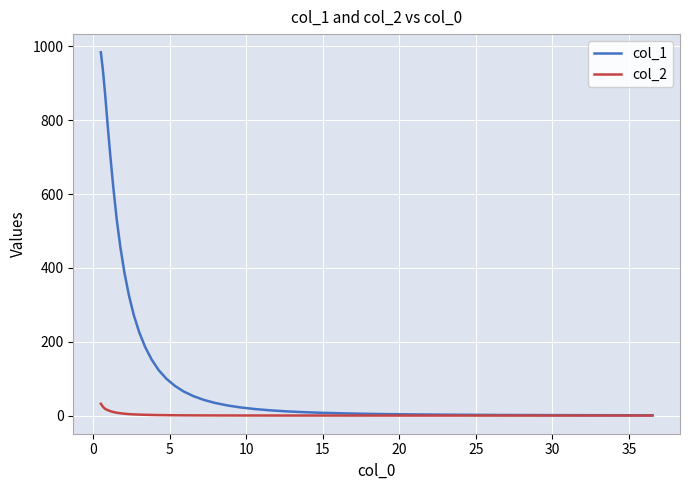

Which series has the largest total across all categories?

col_1